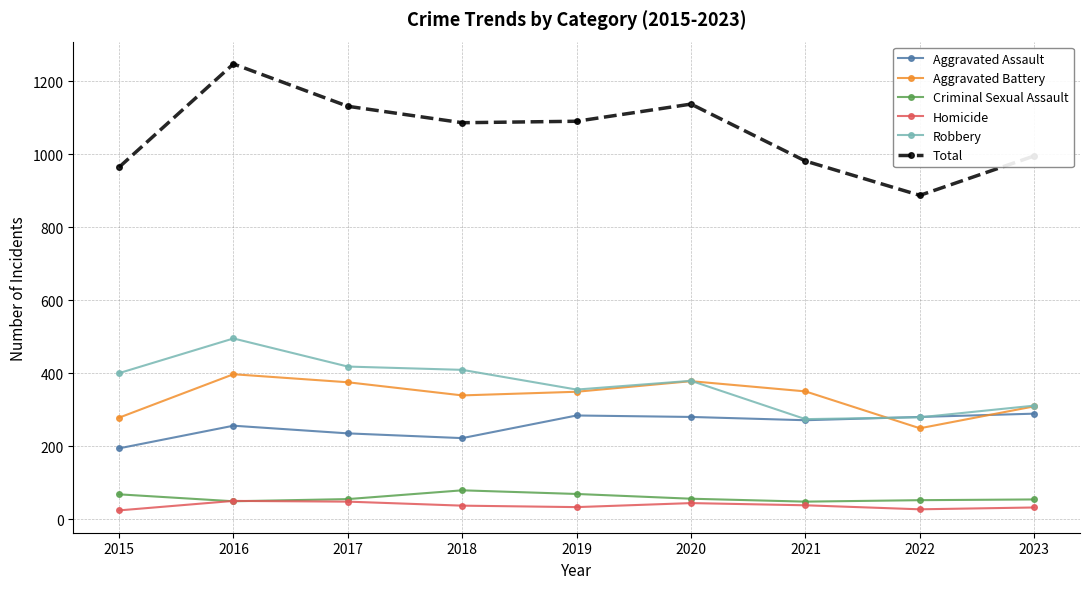

Rank the series at 2015 from highest to lowest value.

Total, Robbery, Aggravated Battery, Aggravated Assault, Criminal Sexual Assault, Homicide